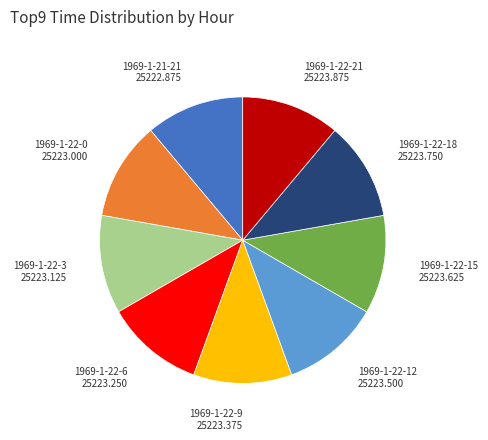

Is there a majority slice in this chart?

No